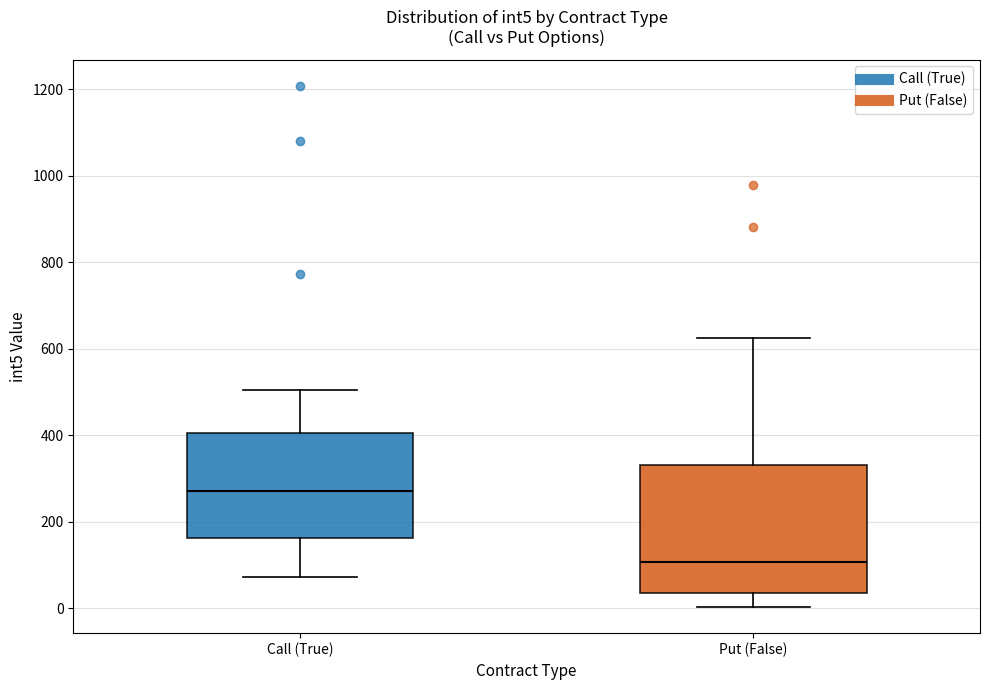

Where does the upper whisker of the box for Call (True) end on the y-axis? The values are not printed on the chart, so give them approximately, as read against the axis.

500